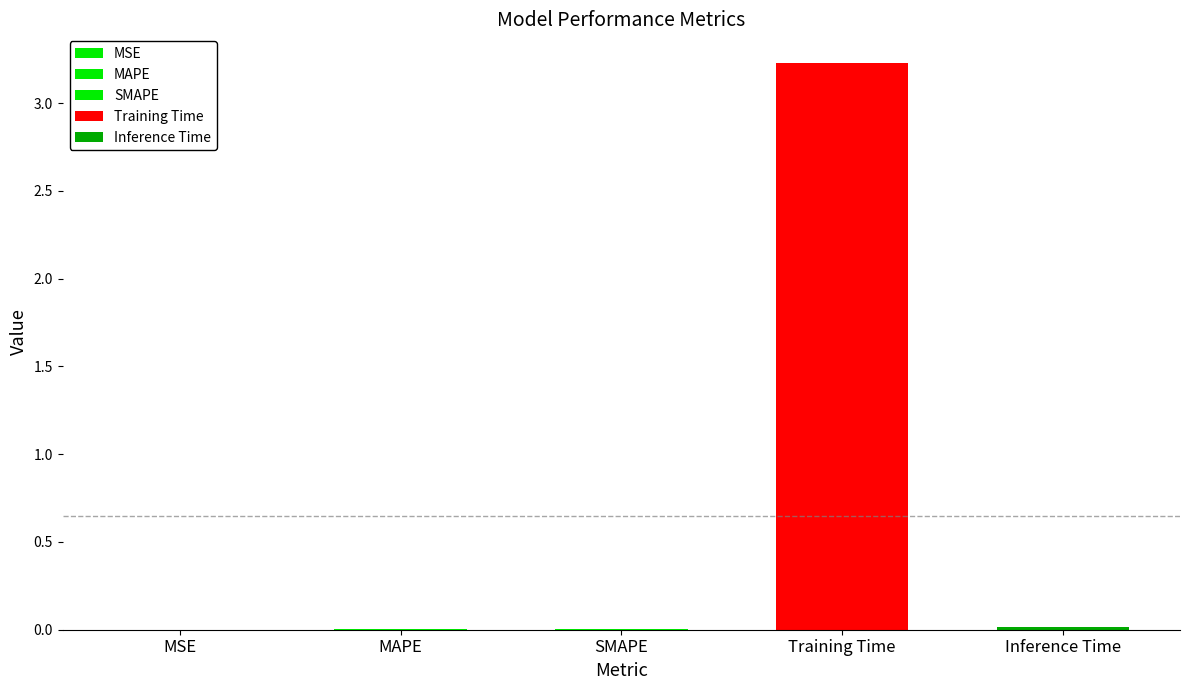

Reading right to left, what are all the values shown in this chart?

Inference Time=0.0	Training Time=3.2	SMAPE=0.0	MAPE=0.0	MSE=0.0